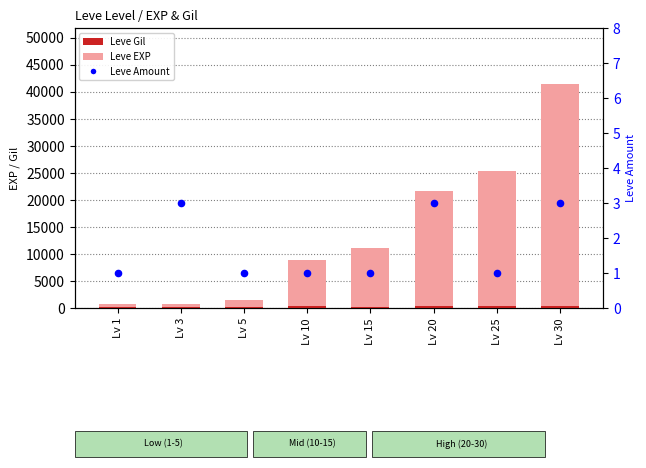

Is the value of Leve Amount at Lv 3 greater than the value of Leve EXP (light) at Lv 20?

No